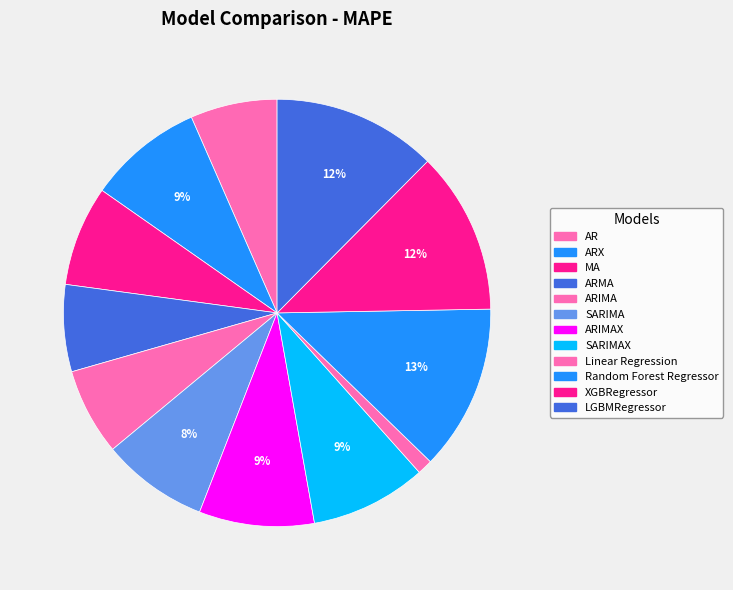

To the nearest percent, what portion does ARMA represent?

7%